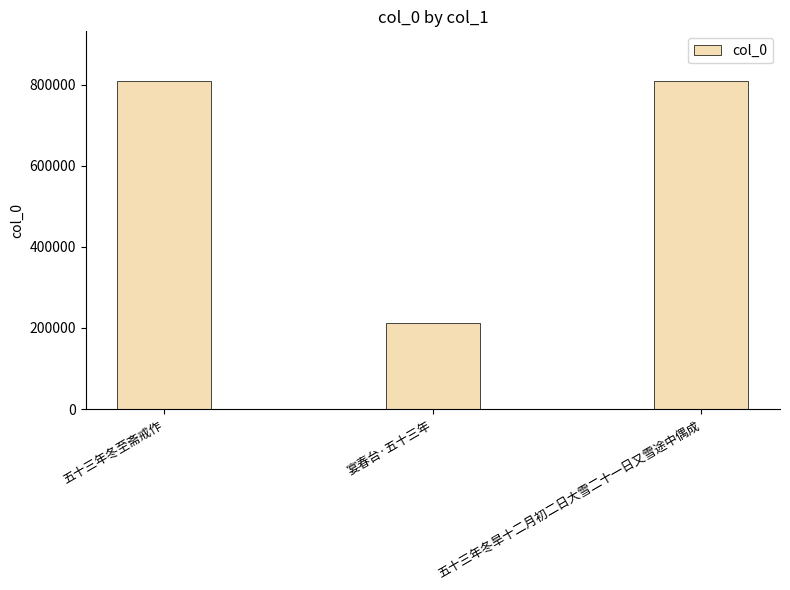

Between 五十三年冬旱十二月初二日大雪二十一日又雪途中偶成 and 宴春台·五十三年, which is larger?

五十三年冬旱十二月初二日大雪二十一日又雪途中偶成